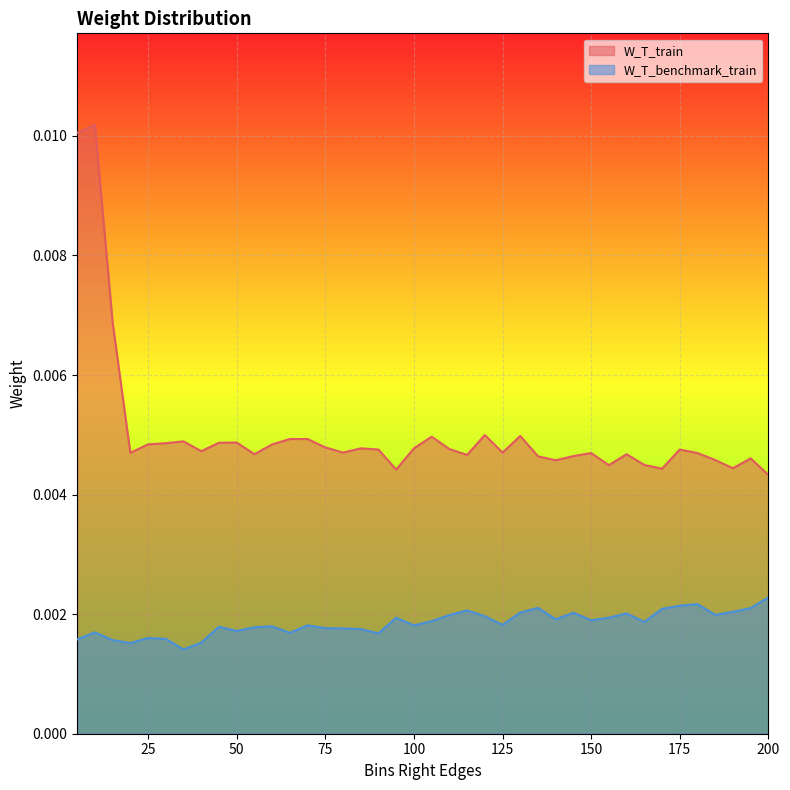

What is the sum of all W_T_train values?

0.2